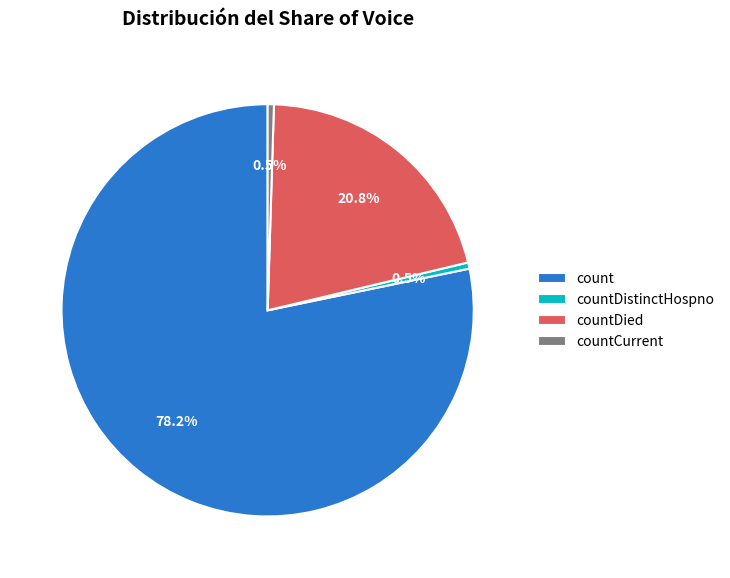

How many slices are in this pie chart?

4